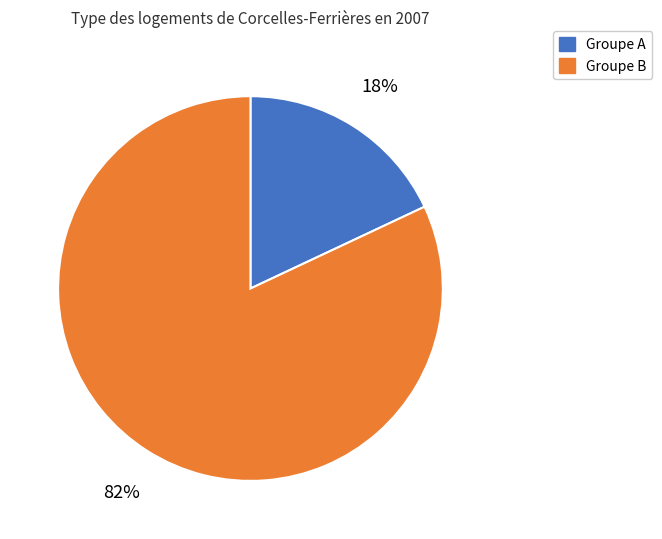

How many segments does this pie chart have?

2